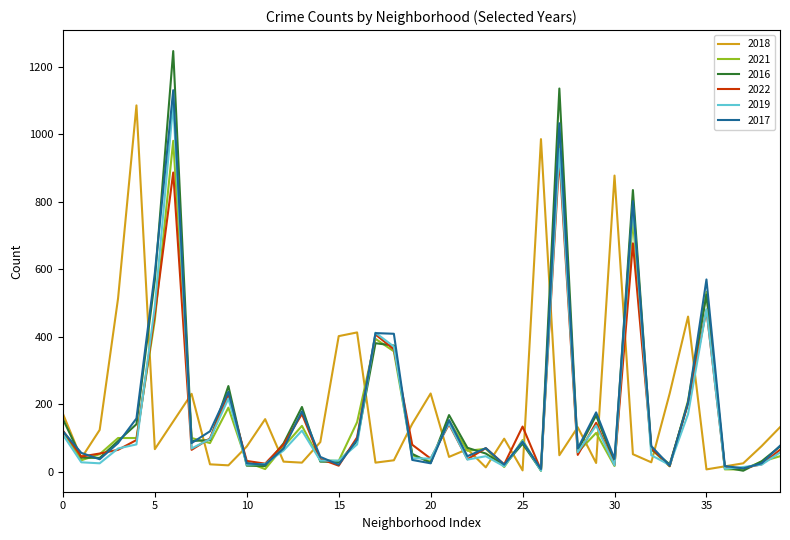

Which series has the widest spread of values?

2016